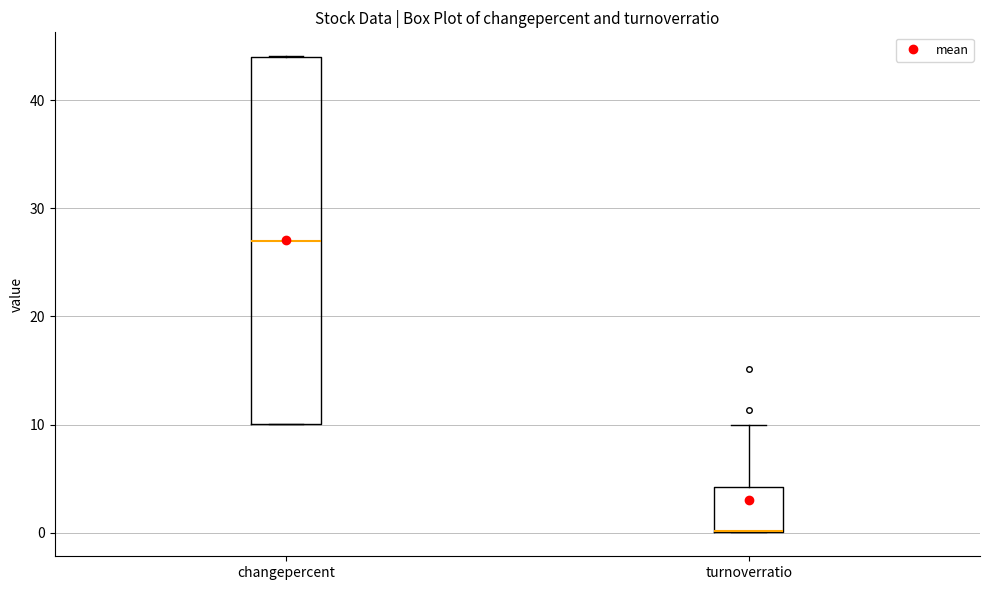

Reading left to right, read every box against the y-axis: the position of its median line, the range the box covers, and the ends of its whiskers. The values are not printed on the chart, so give them approximately, as read against the axis.

changepercent: median 27, box 10 to 44, whiskers 10 to 44
turnoverratio: median 0 (drawn on the box's lower edge), box 0 to 4, whiskers 0 to 10